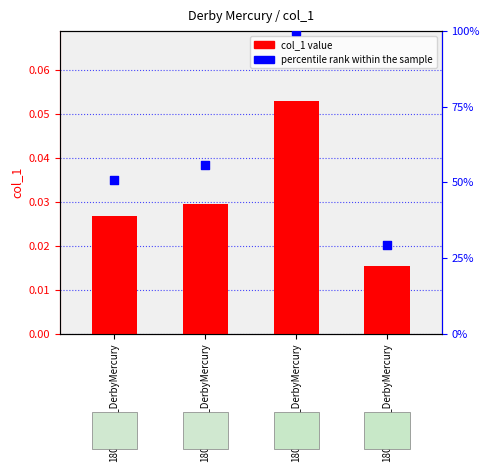

Which series has the widest spread of Y values?

percentile rank within the sample